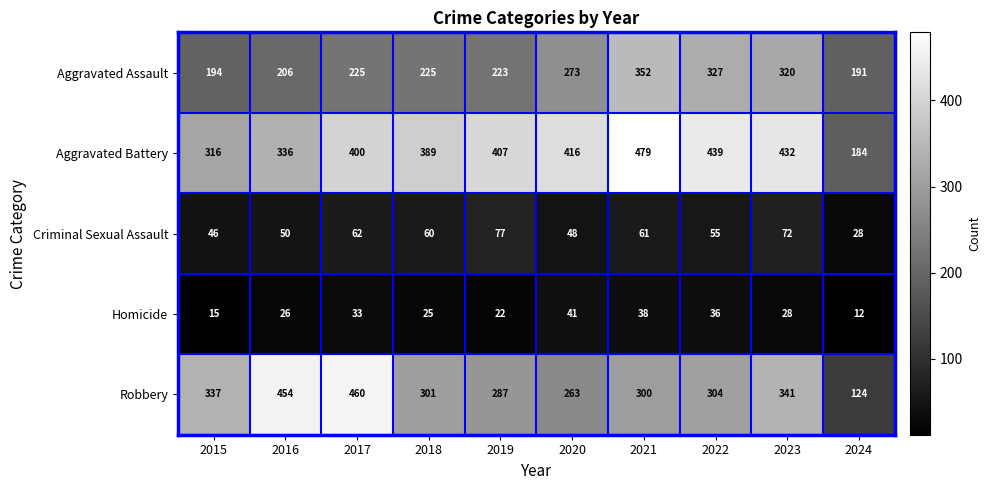

How many distinct data groups are displayed?

5